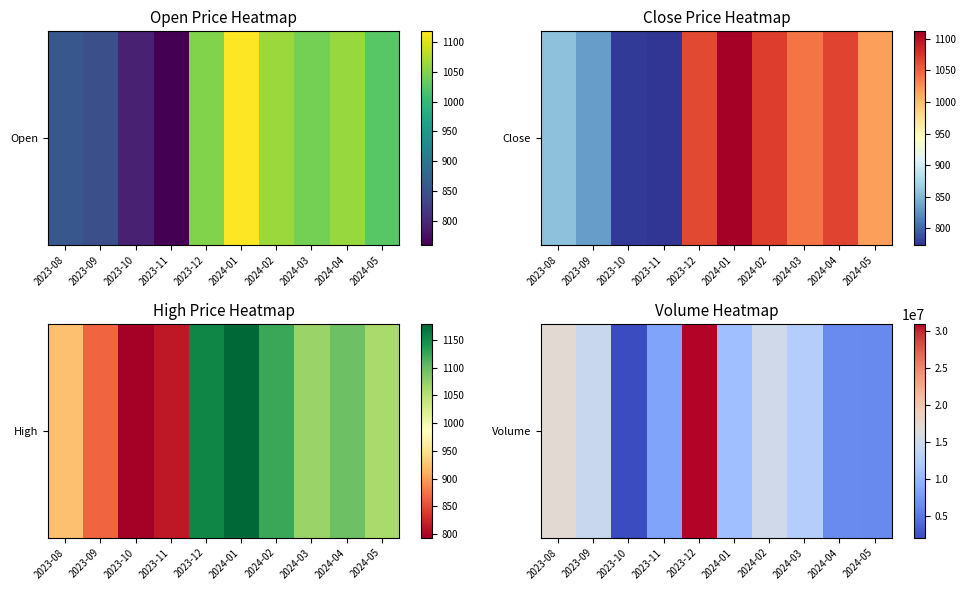

What is the difference between the second highest and second lowest values?

11017771.0